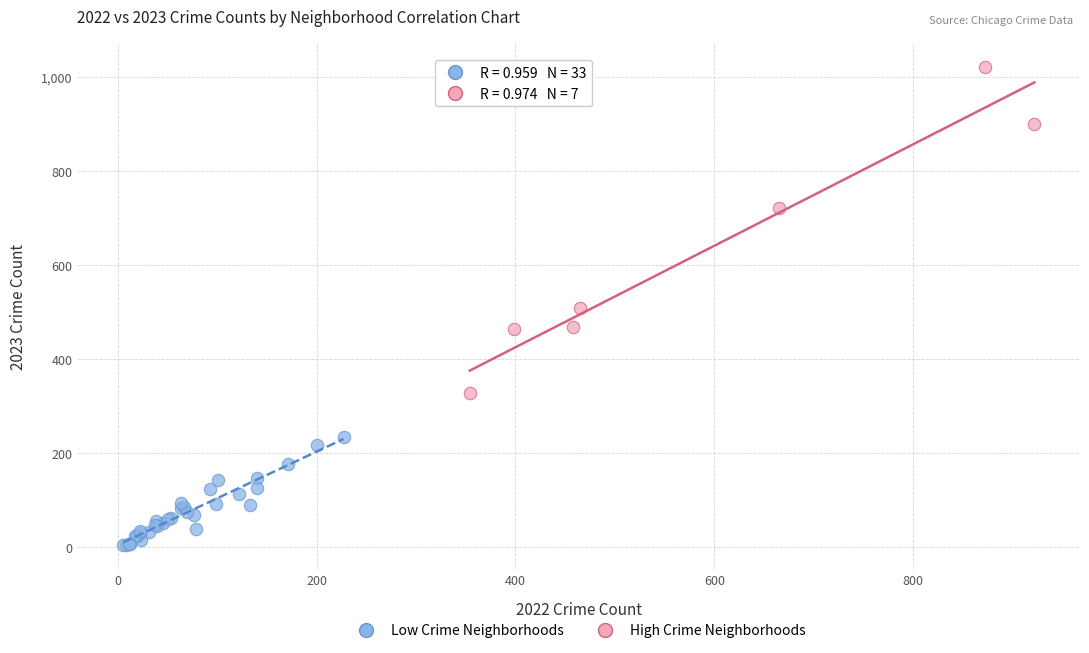

What are all the series names shown in the legend?

Low Crime Neighborhoods, High Crime Neighborhoods